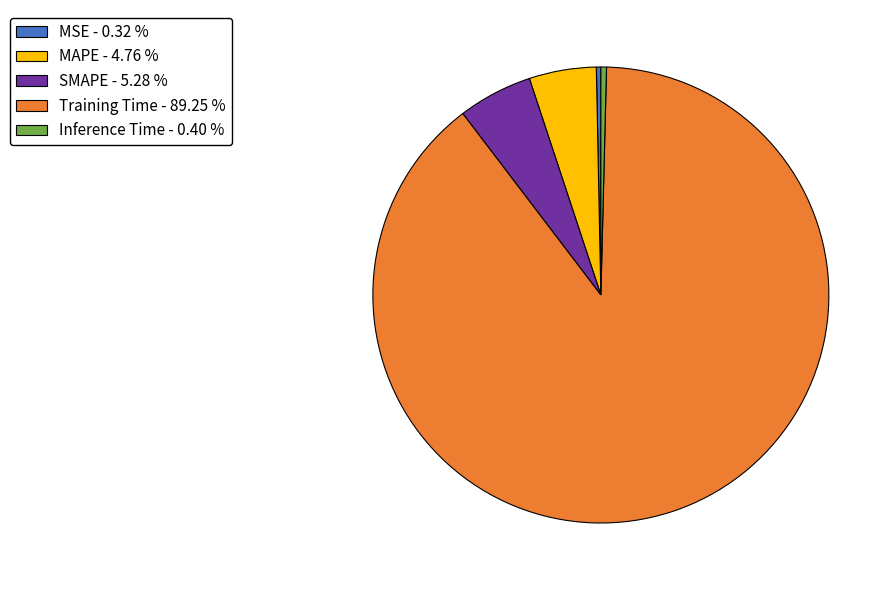

Combined, do MAPE - 4.76 % and SMAPE - 5.28 % account for over 50%?

No